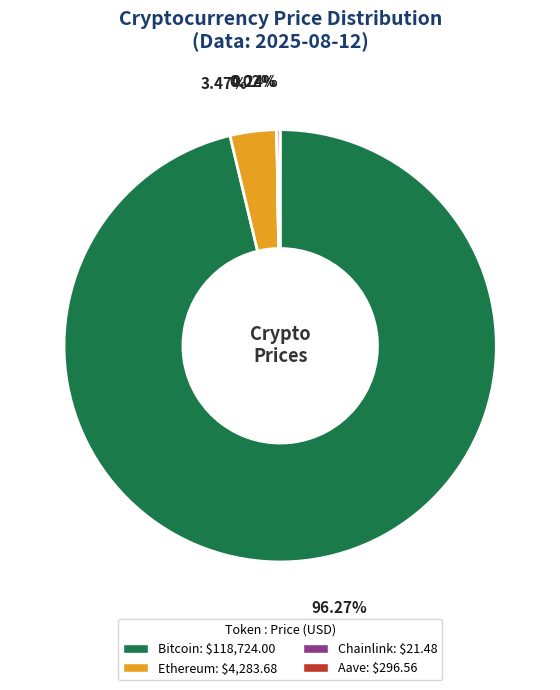

What percentage is the Bitcoin slice, to the nearest percent?

96%